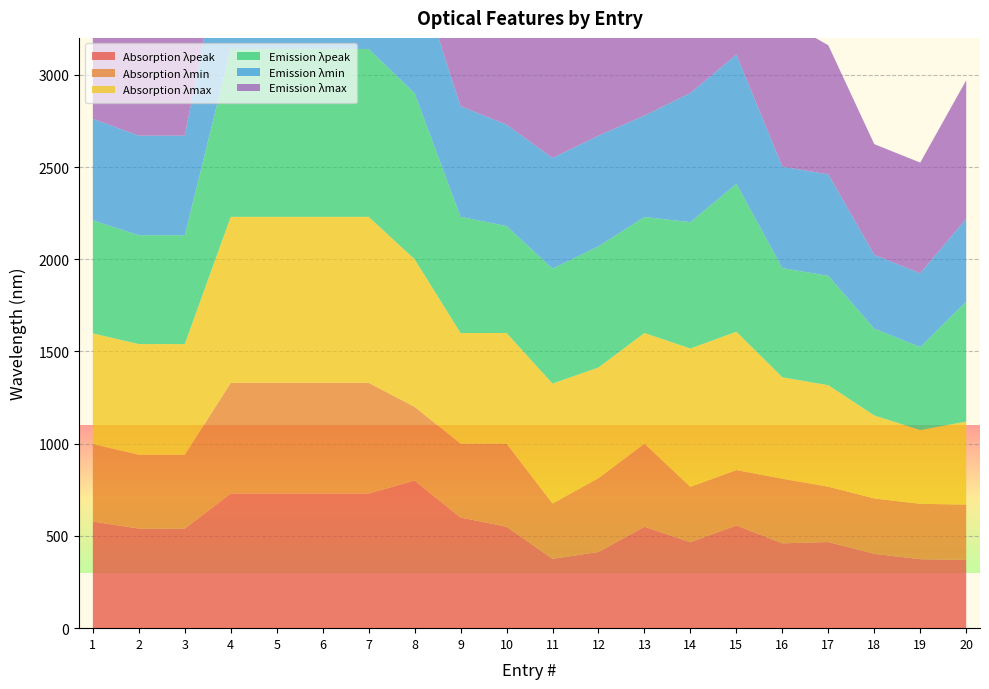

Reading right to left, what are all the values shown in this chart?

Absorption λpeak: 20=370	19=374	18=403	17=467	16=460	15=557	14=466	13=550	12=413	11=376	10=550	9=600	8=800	7=730	6=730	5=730	4=730	3=540	2=540	1=578
Absorption λmin: 20=300	19=300	18=300	17=300	16=350	15=300	14=300	13=450	12=400	11=300	10=450	9=400	8=400	7=600	6=600	5=600	4=600	3=400	2=400	1=420
Absorption λmax: 20=450	19=400	18=450	17=550	16=550	15=750	14=750	13=600	12=600	11=650	10=600	9=600	8=800	7=900	6=900	5=900	4=900	3=600	2=600	1=600
Emission λpeak: 20=650	19=450	18=471	17=593	16=592	15=802	14=685	13=629	12=657	11=623	10=580	9=630	8=900	7=910	6=910	5=910	4=910	3=590	2=590	1=613
Emission λmin: 20=450	19=400	18=400	17=550	16=550	15=700	14=700	13=550	12=600	11=600	10=550	9=600	8=700	7=800	6=800	5=800	4=800	3=540	2=540	1=550
Emission λmax: 20=750	19=600	18=600	17=700	16=800	15=900	14=900	13=750	12=800	11=700	10=650	9=700	8=1000	7=1000	6=1000	5=1000	4=1000	3=690	2=690	1=750